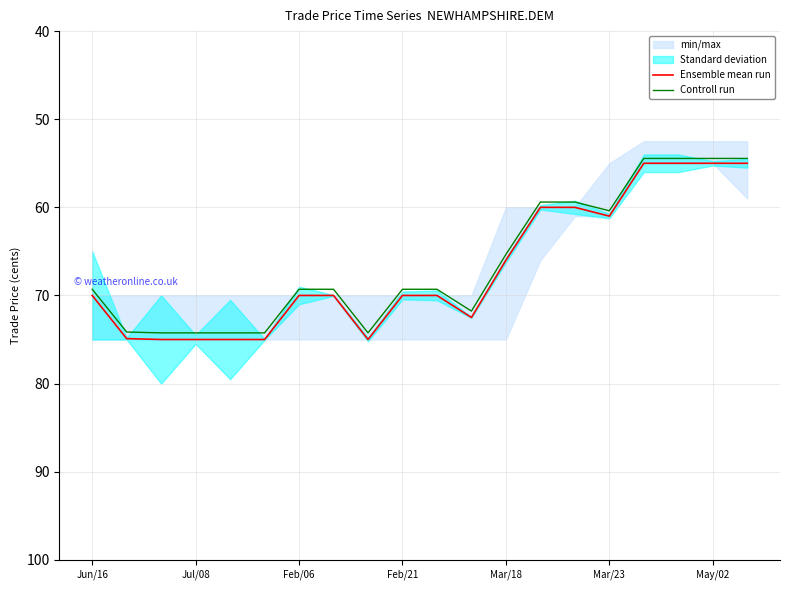

True or false: Controll run and Ensemble mean run intersect in this chart.

False